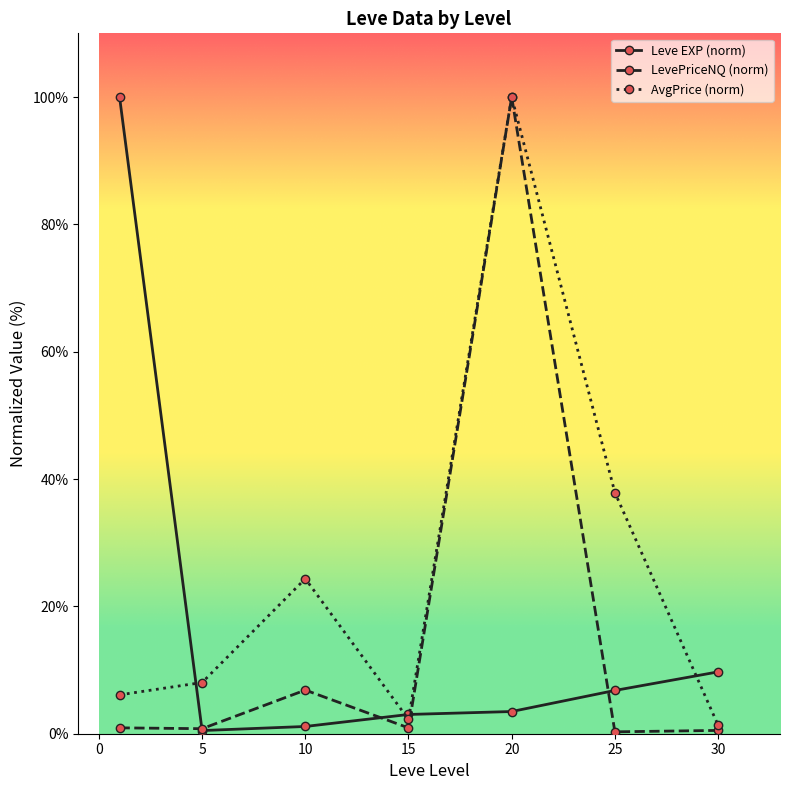

What are all the series names shown in the legend?

Leve EXP (norm), LevePriceNQ (norm), AvgPrice (norm)